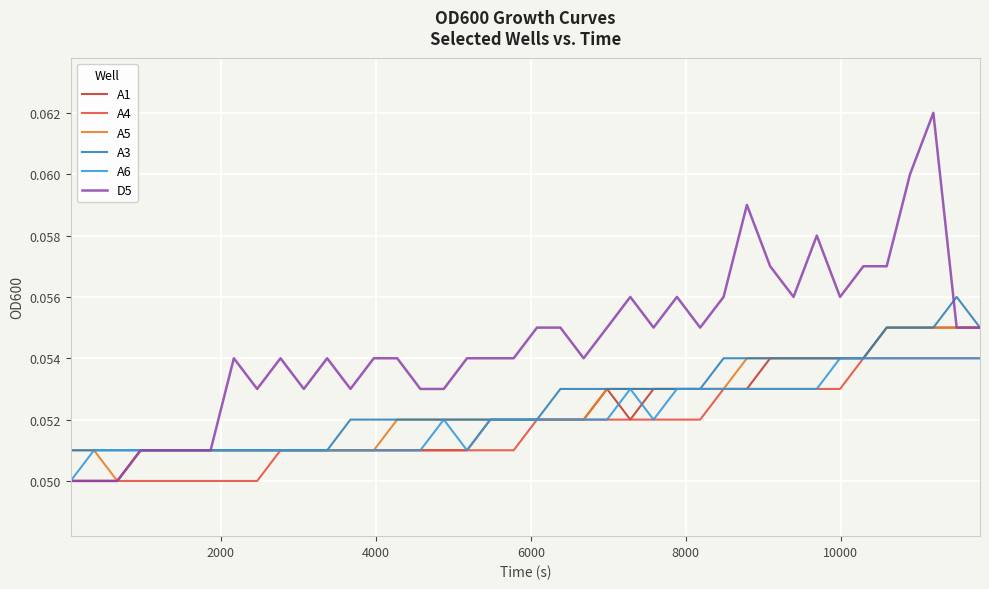

Which series has the largest total across all categories?

D5